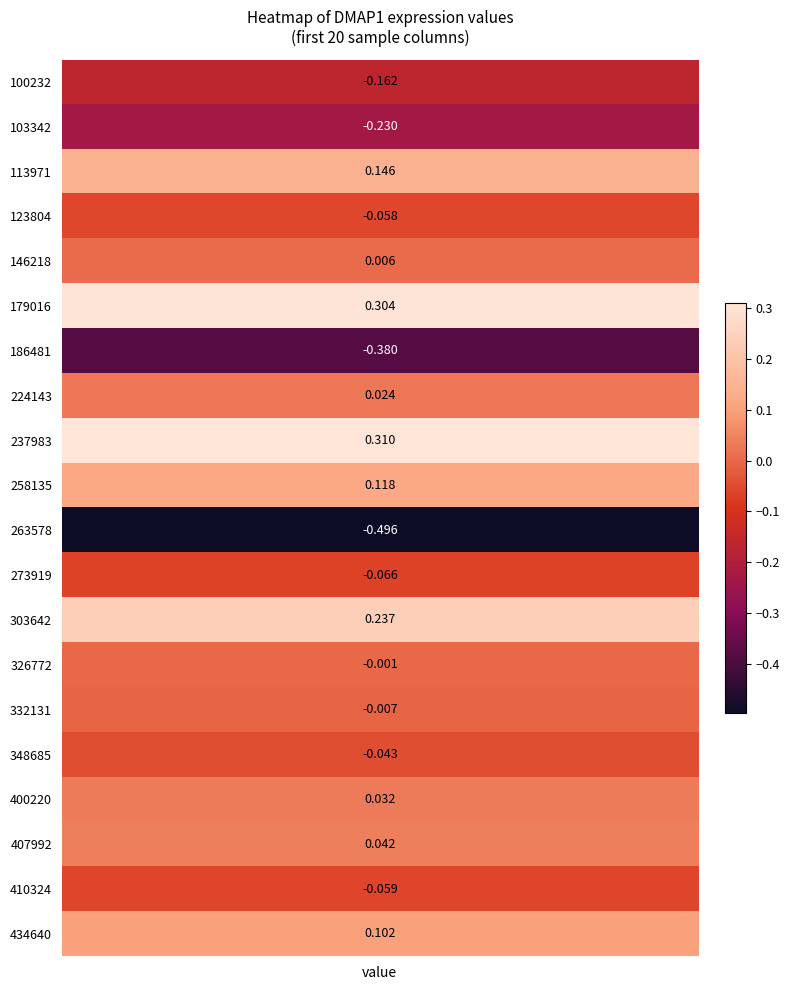

What value does the data have at 410324?

-0.1